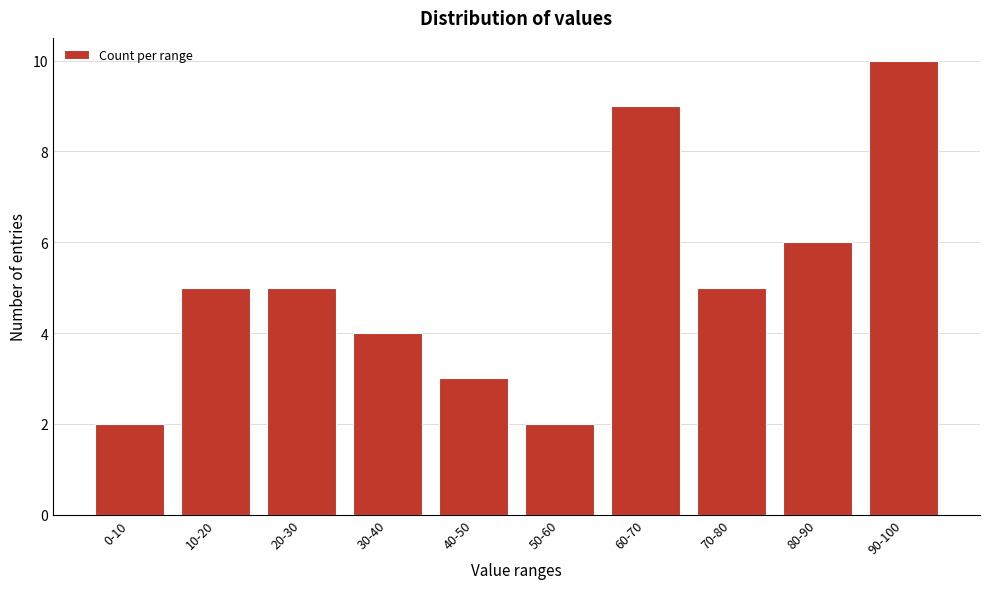

Reading left to right, extract all data points from this chart.

0-10=2	10-20=5	20-30=5	30-40=4	40-50=3	50-60=2	60-70=9	70-80=5	80-90=6	90-100=10